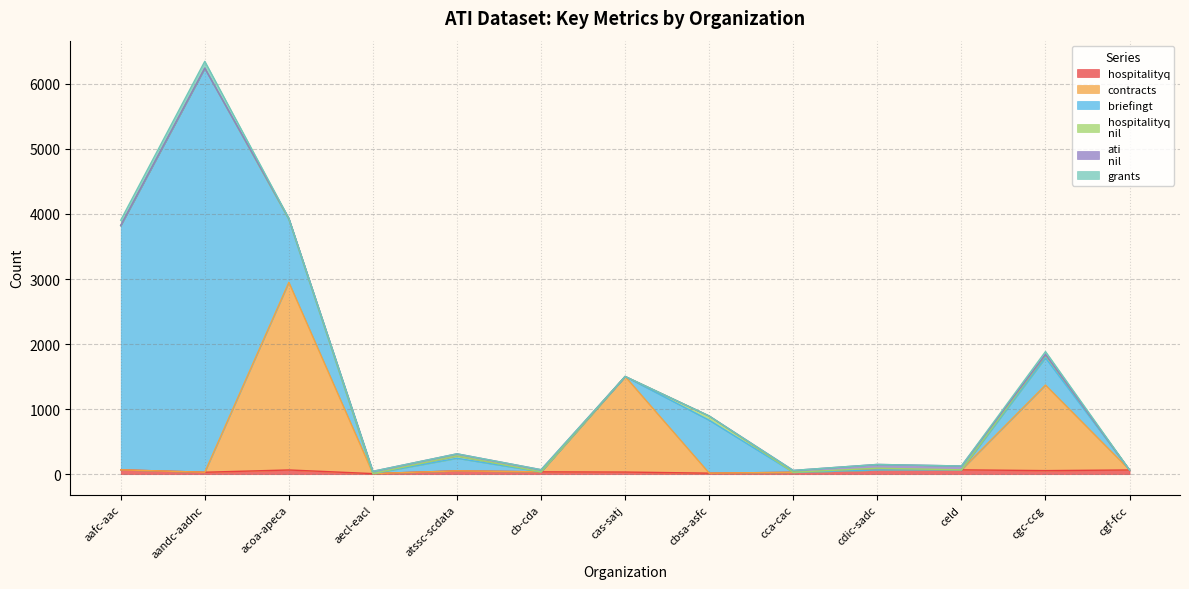

How many intersections are there between grants and contracts?

1